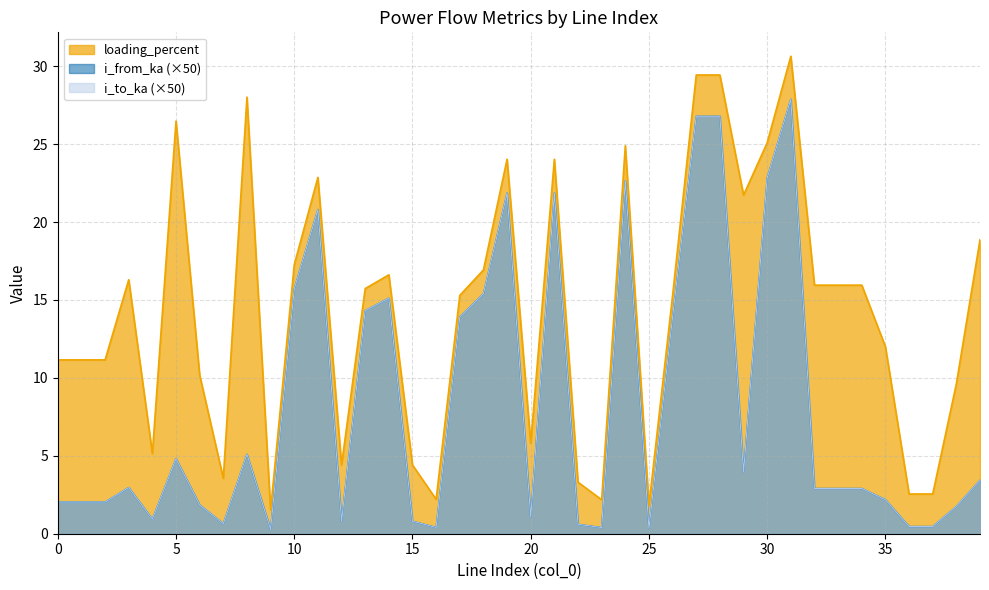

The value of loading_percent at 8 is 28.0. True or false?

True